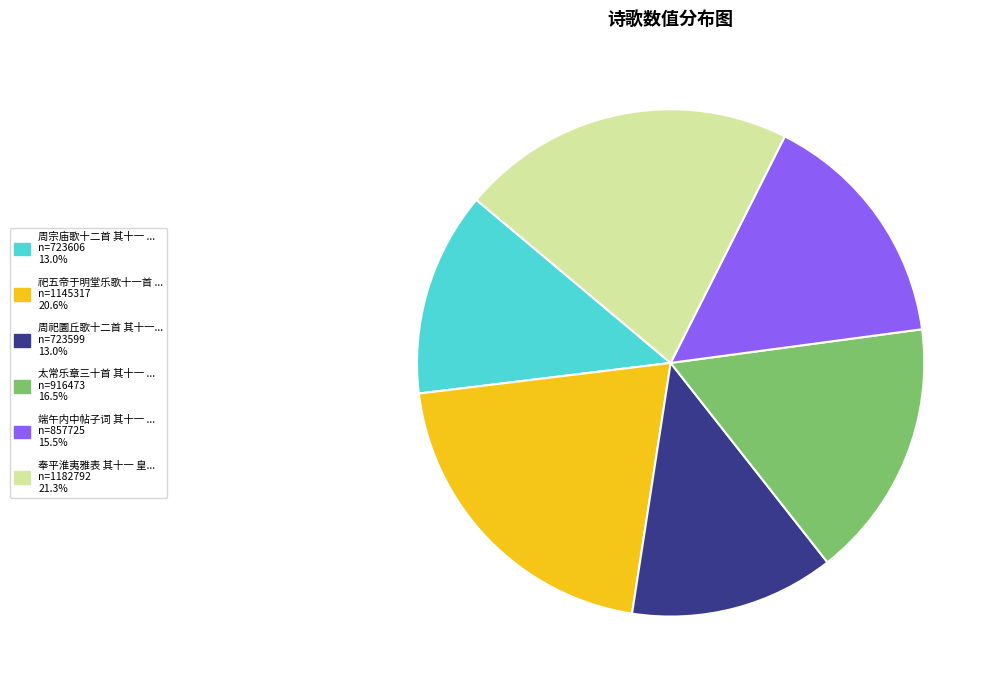

Is there a majority slice in this chart?

No